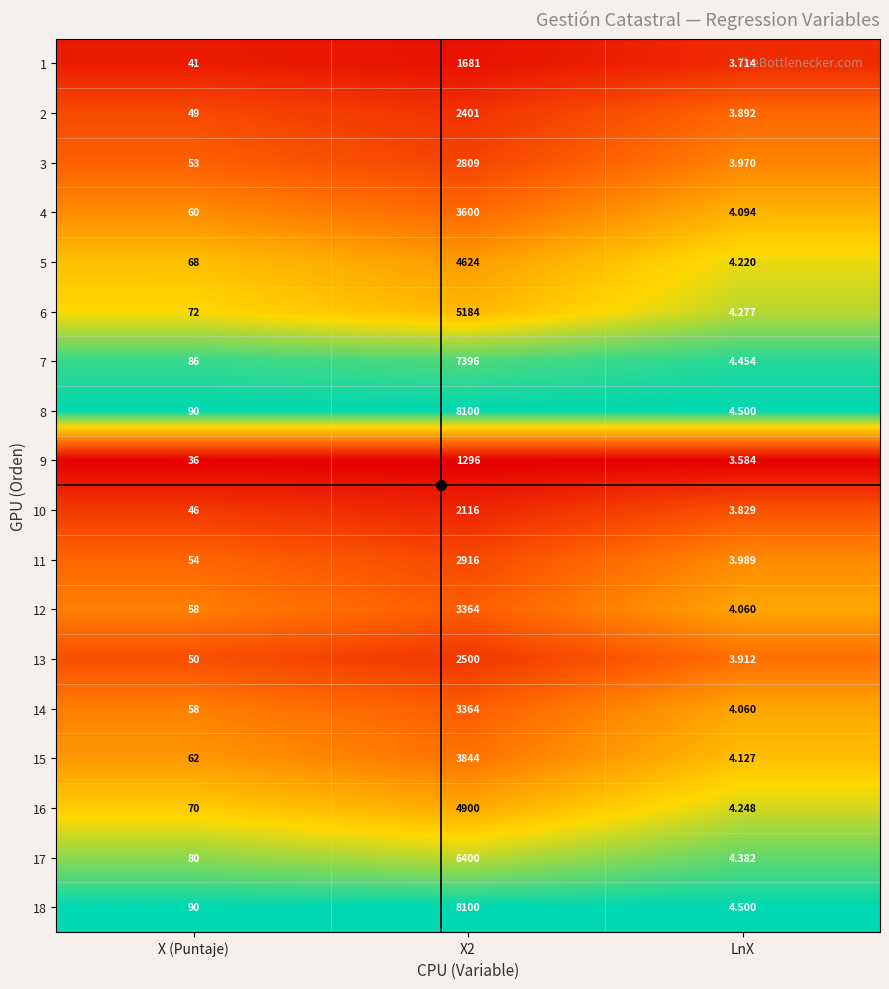

At which label is 16 closest to 2452?

X (Puntaje)